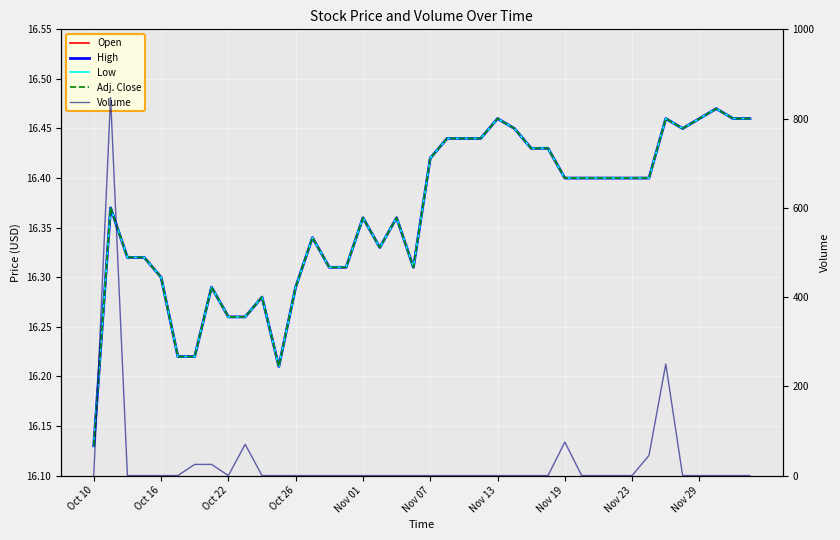

What is the difference between the Adj. Close values at 35 and 15?

0.1